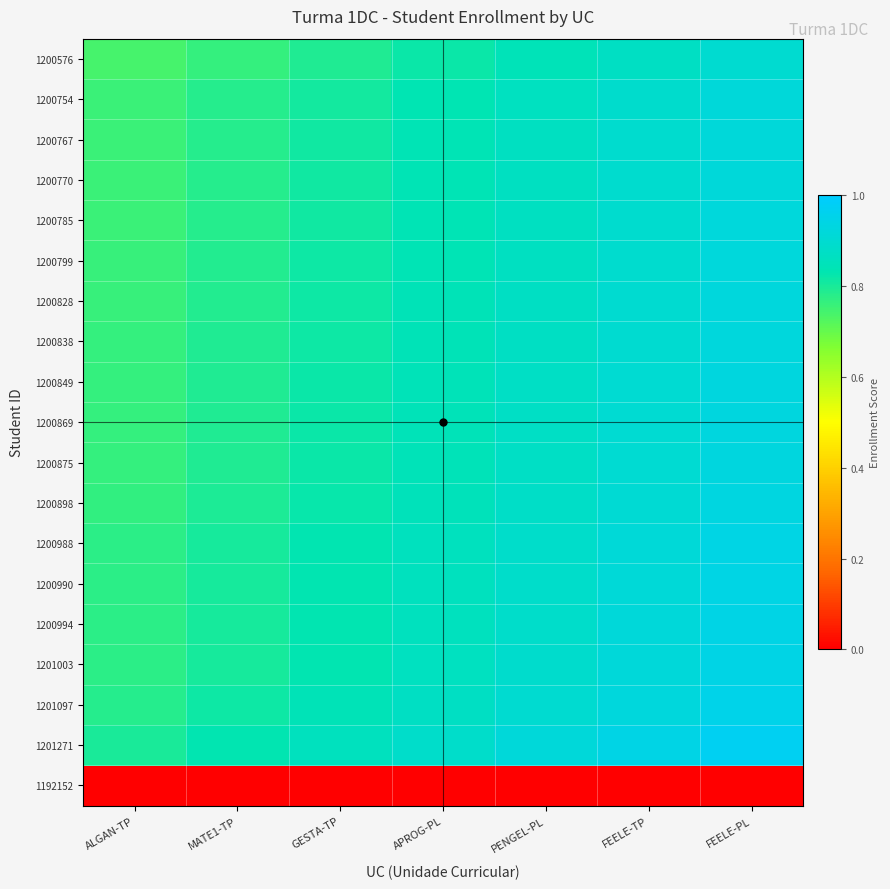

What is the difference between the highest and lowest values at PENGEL-PL?

0.9